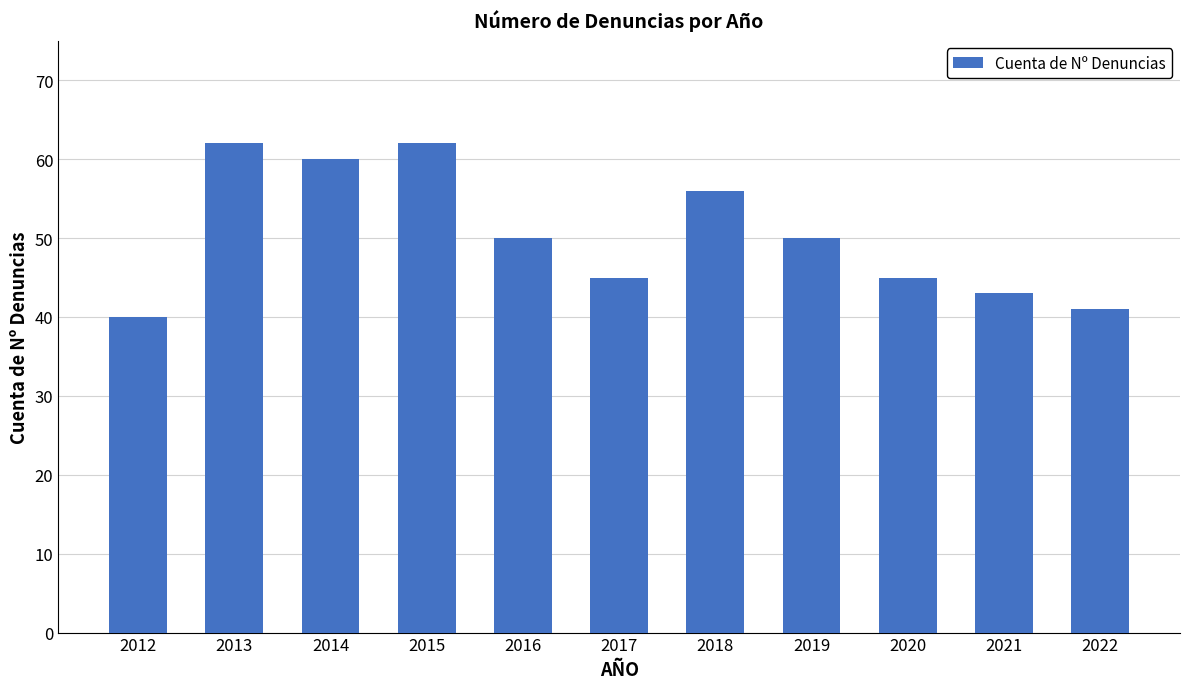

Reading left to right, transcribe all the data shown in this chart.

2012=40	2013=62	2014=60	2015=62	2016=50	2017=45	2018=56	2019=50	2020=45	2021=43	2022=41